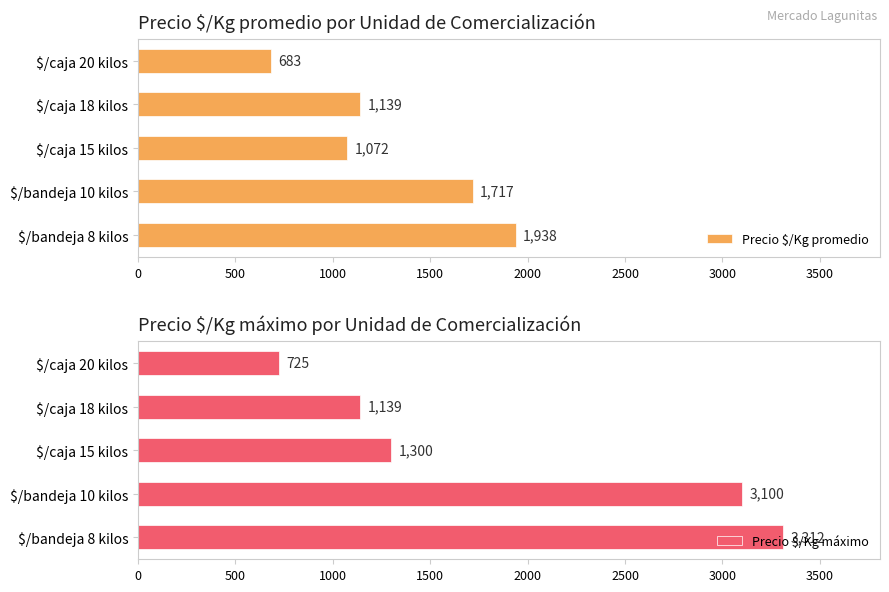

At which label is Precio $/Kg promedio closest to 1310?

$/caja 18 kilos